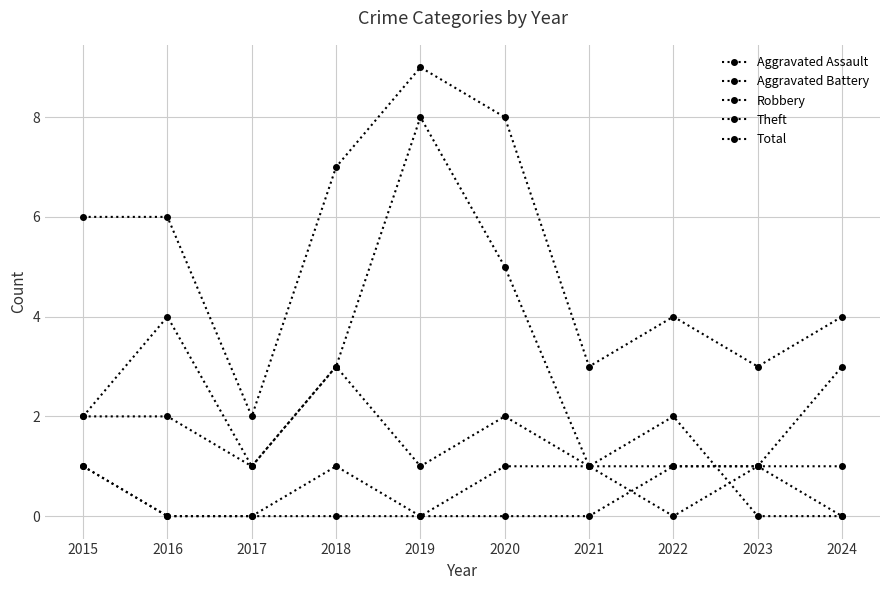

What is the average value of the Aggravated Battery series?

1